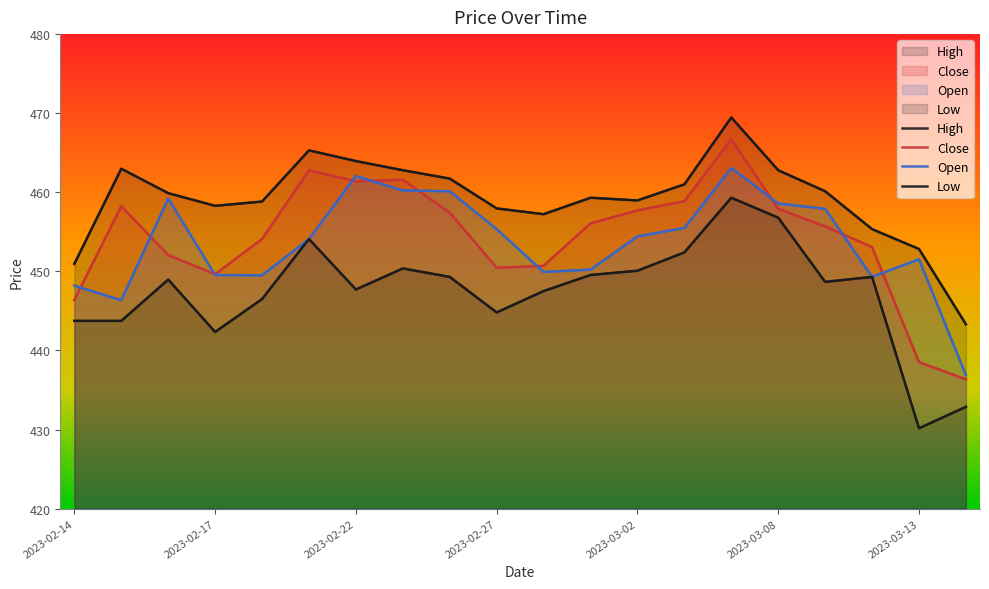

Reading left to right, what are all the values shown in this chart?

High: 2023-02-14=450.9	2023-02-15=463.0	2023-02-16=459.9	2023-02-17=458.3	2023-02-20=458.8	2023-02-21=465.3	2023-02-22=463.9	2023-02-23=462.8	2023-02-24=461.7	2023-02-27=458.0	2023-02-28=457.2	2023-03-01=459.3	2023-03-02=459.0	2023-03-03=461.0	2023-03-06=469.5	2023-03-08=462.8	2023-03-09=460.1	2023-03-10=455.3	2023-03-13=452.8	2023-03-14=443.3
Close: 2023-02-14=446.4	2023-02-15=458.2	2023-02-16=452.1	2023-02-17=449.6	2023-02-20=454.1	2023-02-21=462.8	2023-02-22=461.4	2023-02-23=461.6	2023-02-24=457.4	2023-02-27=450.5	2023-02-28=450.7	2023-03-01=456.1	2023-03-02=457.7	2023-03-03=458.9	2023-03-06=466.7	2023-03-08=457.9	2023-03-09=455.7	2023-03-10=453.1	2023-03-13=438.5	2023-03-14=436.4
Open: 2023-02-14=448.2	2023-02-15=446.4	2023-02-16=459.2	2023-02-17=449.5	2023-02-20=449.5	2023-02-21=454.1	2023-02-22=462.1	2023-02-23=460.2	2023-02-24=460.1	2023-02-27=455.3	2023-02-28=449.9	2023-03-01=450.2	2023-03-02=454.4	2023-03-03=455.5	2023-03-06=463.1	2023-03-08=458.6	2023-03-09=457.9	2023-03-10=449.3	2023-03-13=451.5	2023-03-14=436.9
Low: 2023-02-14=443.7	2023-02-15=443.7	2023-02-16=449.0	2023-02-17=442.3	2023-02-20=446.5	2023-02-21=454.1	2023-02-22=447.7	2023-02-23=450.4	2023-02-24=449.3	2023-02-27=444.8	2023-02-28=447.5	2023-03-01=449.5	2023-03-02=450.1	2023-03-03=452.4	2023-03-06=459.3	2023-03-08=456.8	2023-03-09=448.7	2023-03-10=449.3	2023-03-13=430.2	2023-03-14=432.9